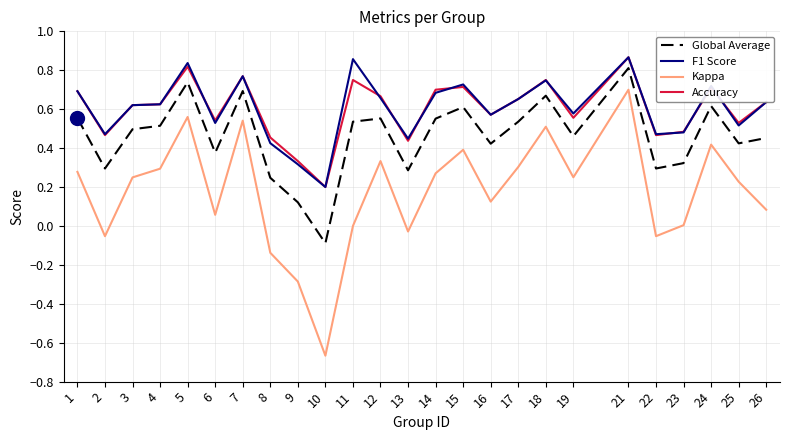

Which series has the largest range (max minus min)?

Kappa